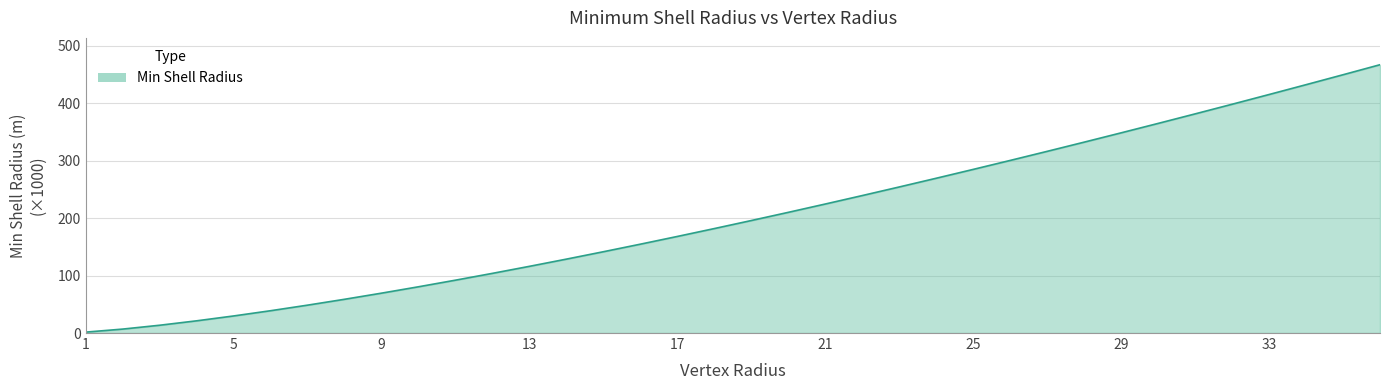

How many categories are shown in the chart?

36